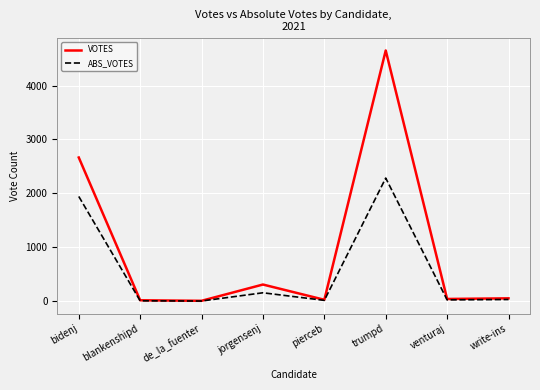

List the series in order of their overall mean, lowest first.

ABS_VOTES, VOTES